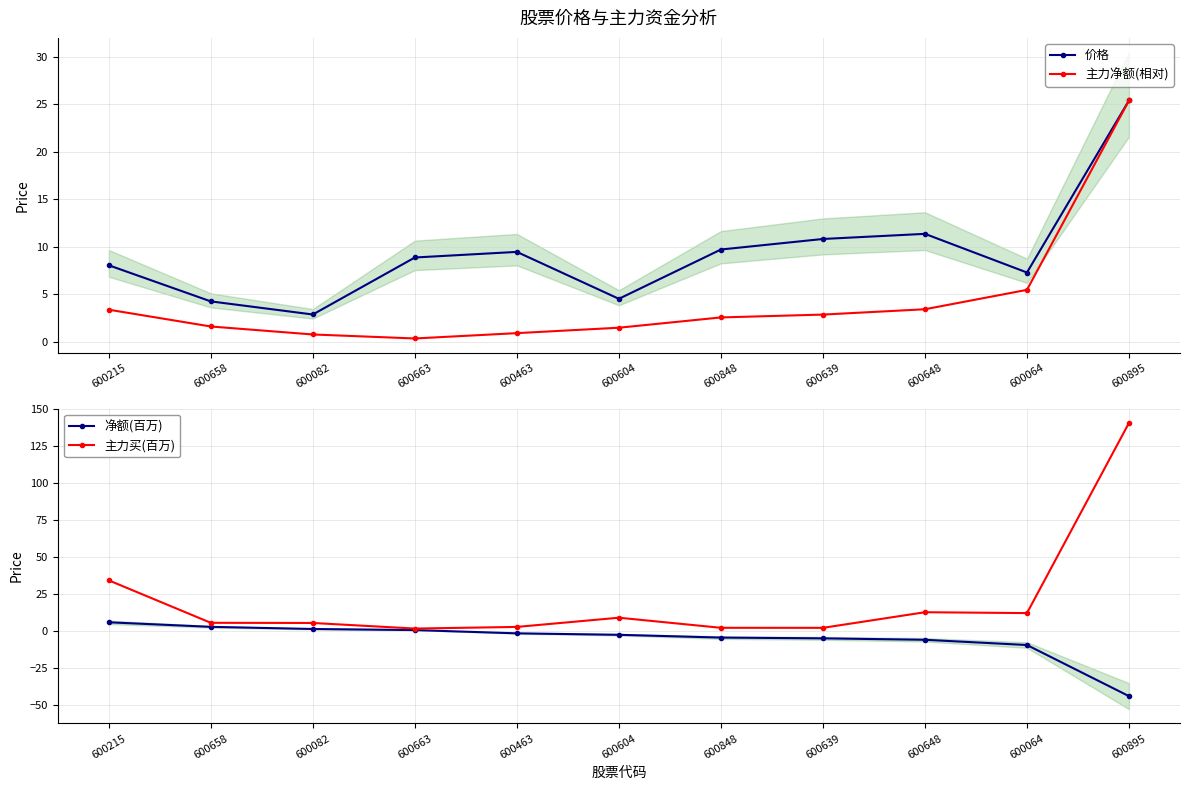

Does the chart display data point markers on the line(s)?

Yes